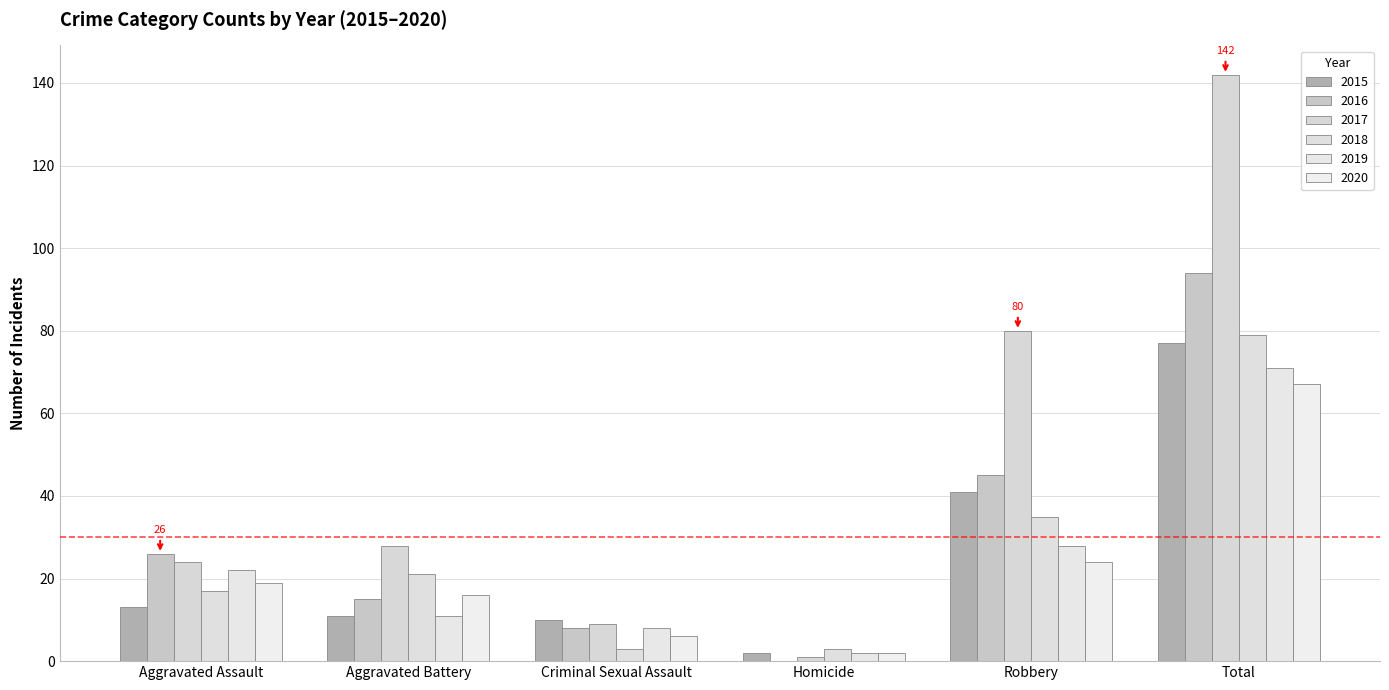

What are all the series names shown in the legend?

2015, 2016, 2017, 2018, 2019, 2020